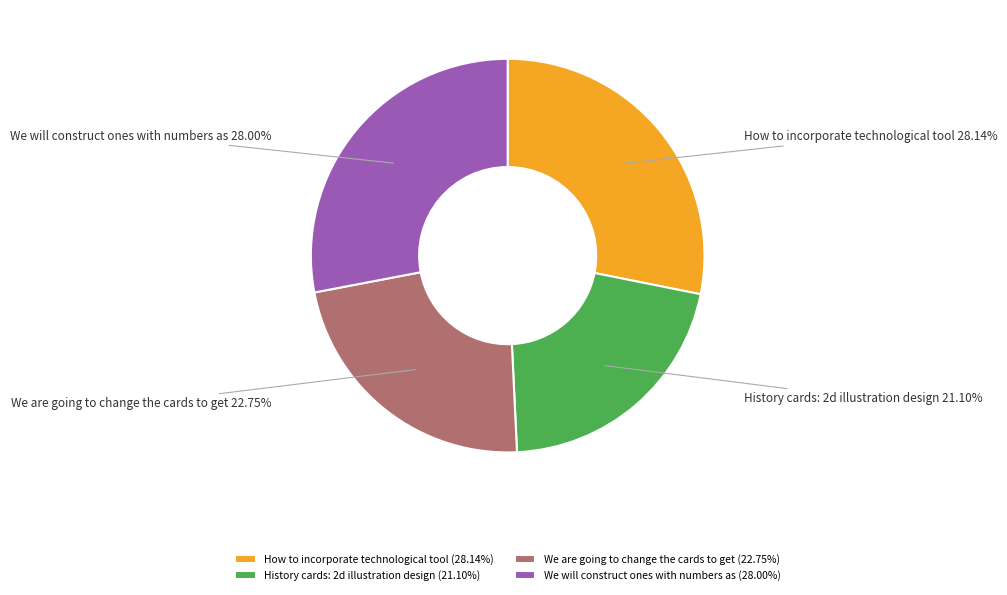

To the nearest percent, what is the average slice percentage?

25%